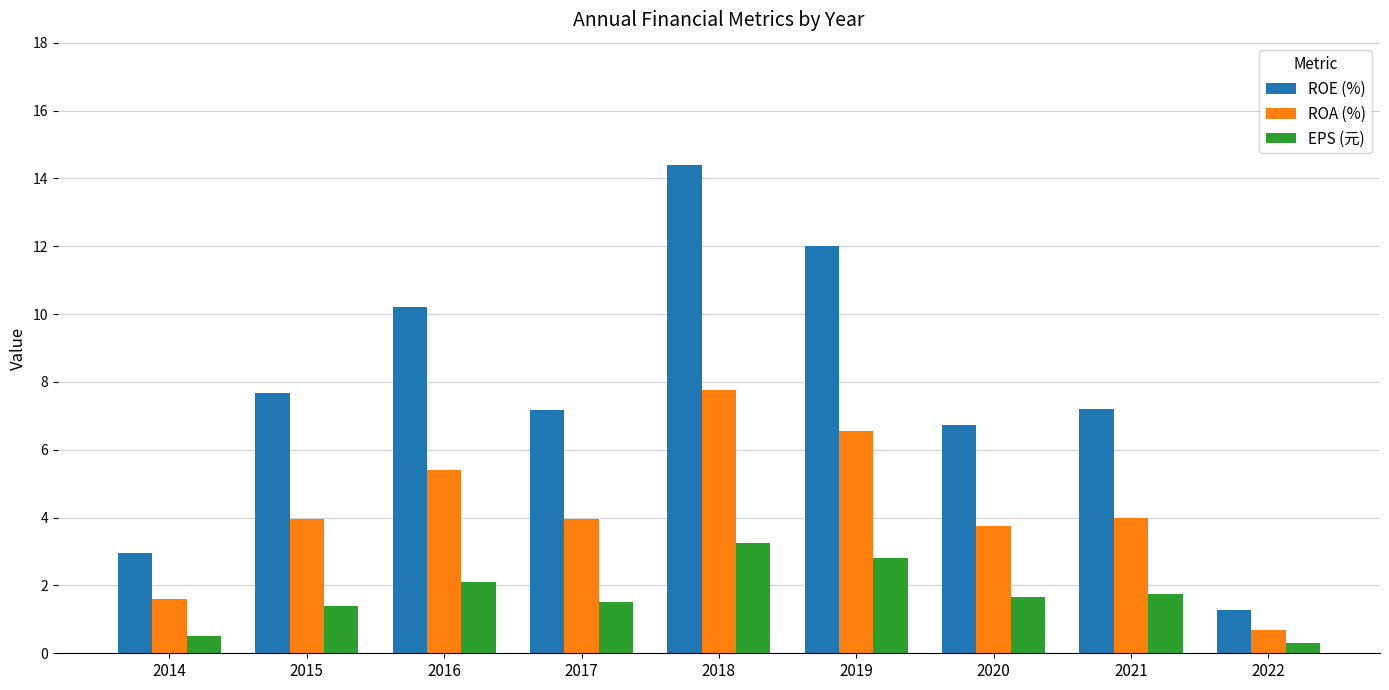

Rank the series by their average value, from lowest to highest.

EPS (元), ROA (%), ROE (%)